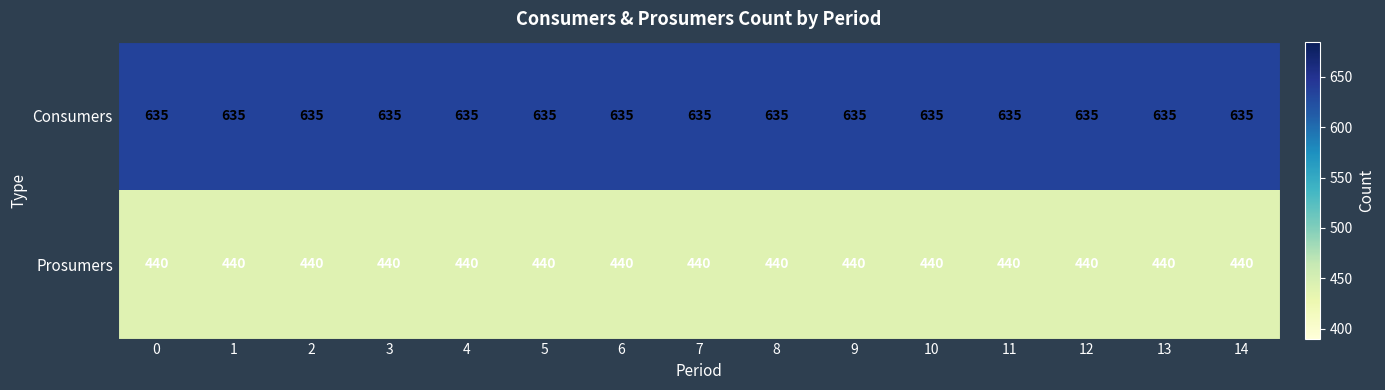

What is the sum of the Prosumers values at 0 and 9?

880